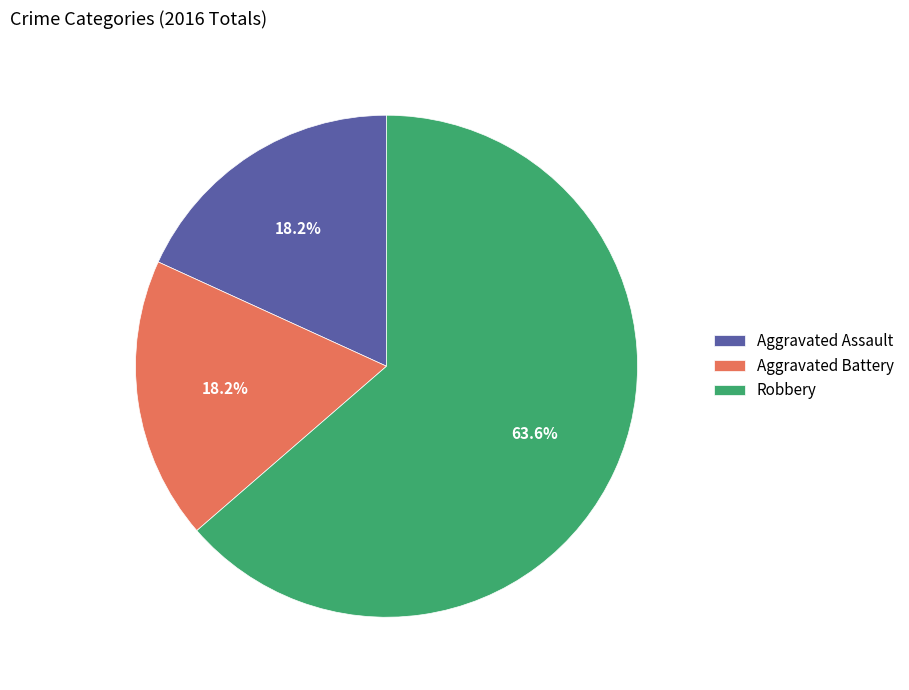

What is the largest slice in the pie chart?

Robbery